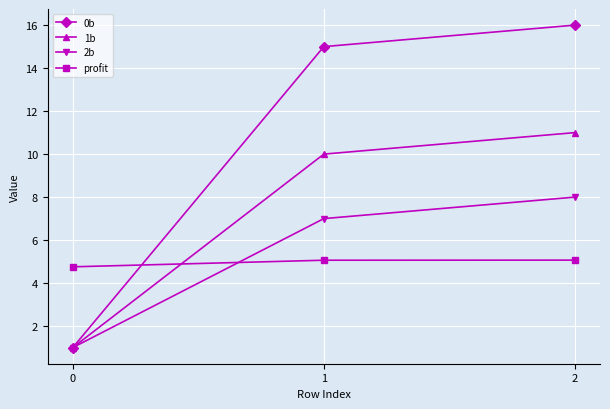

Reading left to right, transcribe all the data shown in this chart.

0b: 0=1.0	1=15.0	2=16.0
1b: 0=1.0	1=10.0	2=11.0
2b: 0=1.0	1=7.0	2=8.0
profit: 0=4.8	1=5.1	2=5.1